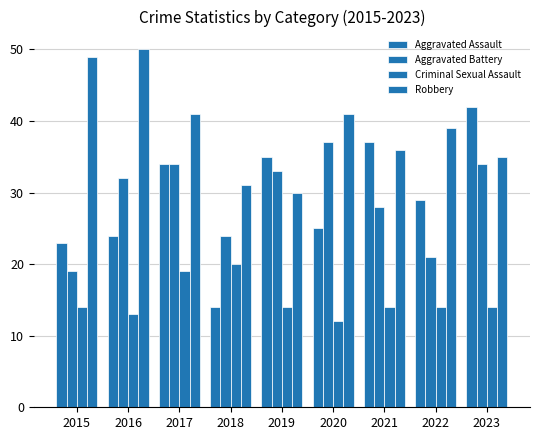

How many series are shown in this chart?

4